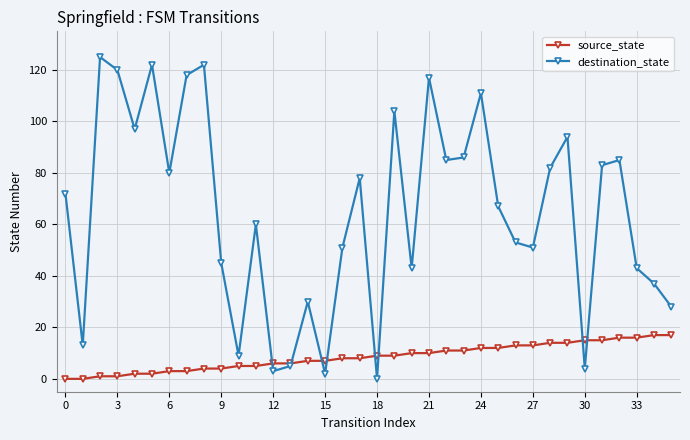

Rank the series by their average value, from lowest to highest.

source_state, destination_state